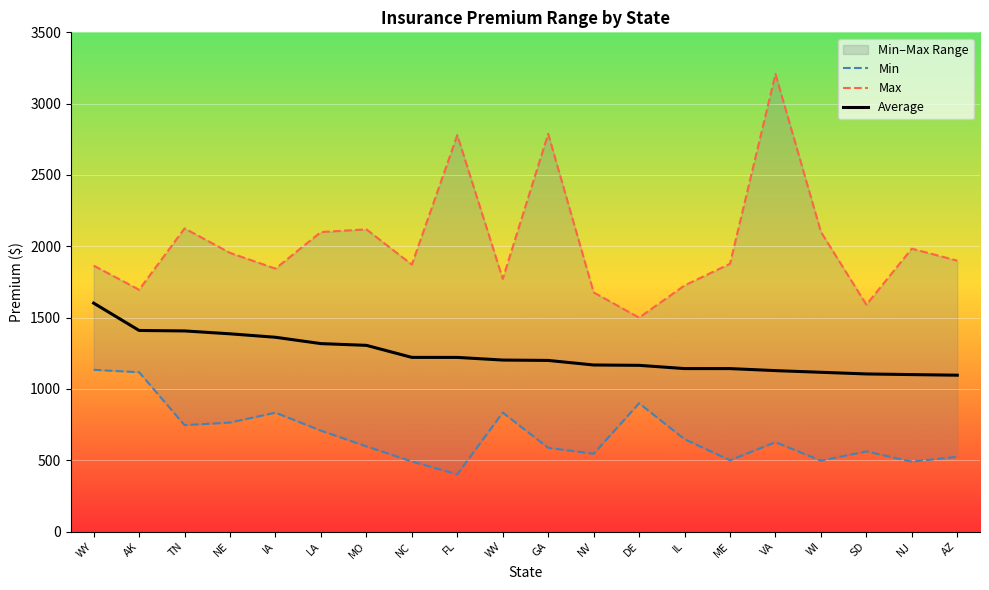

True or false: Min and Average intersect in this chart.

False